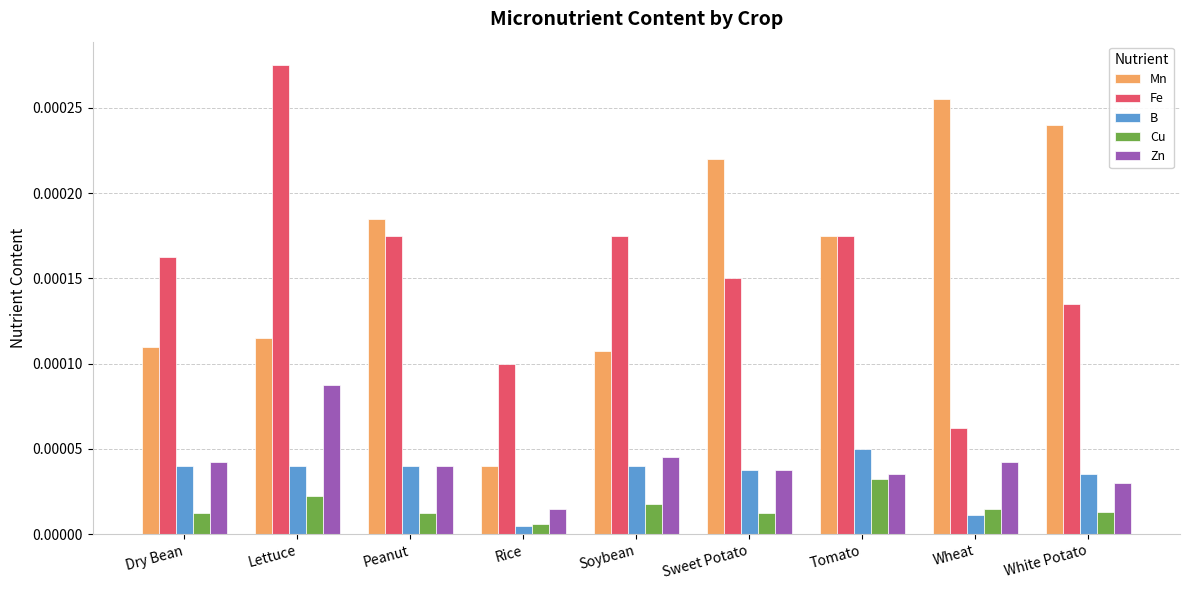

At which label does Cu reach its peak?

Tomato